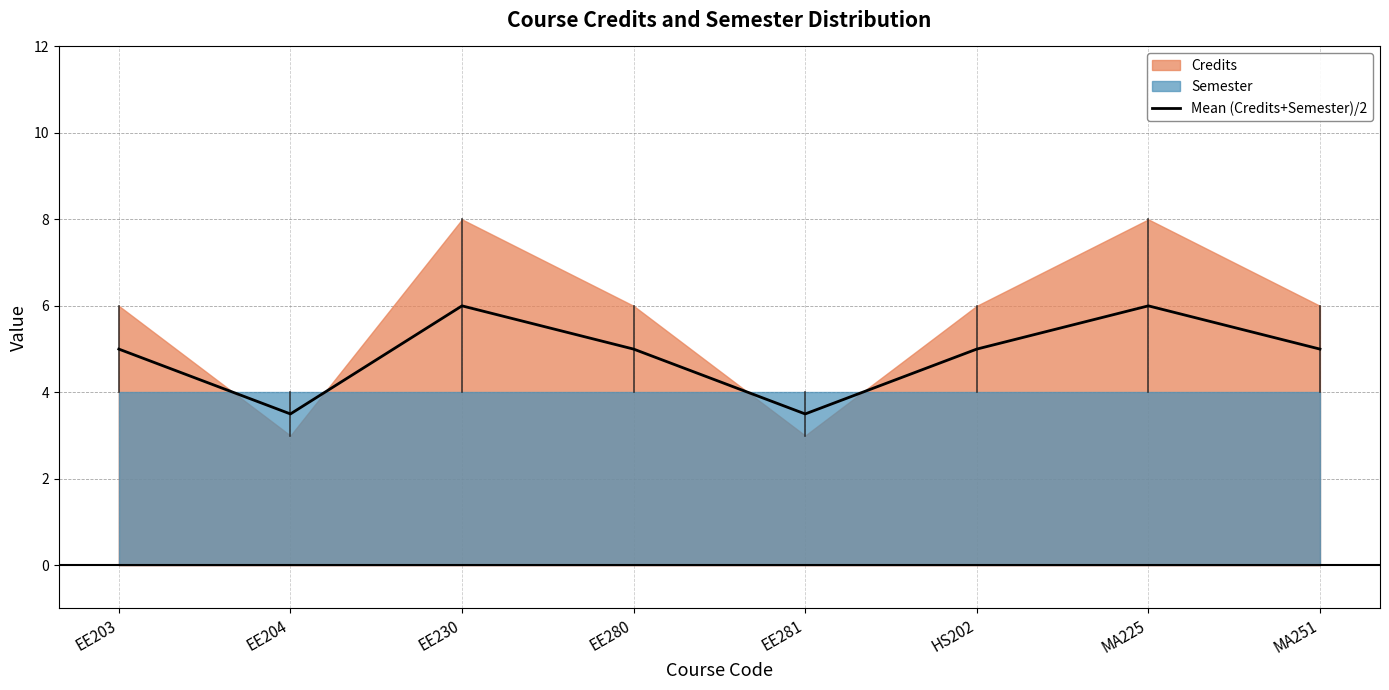

True or false: the data has more than 0 interior local peaks.

True